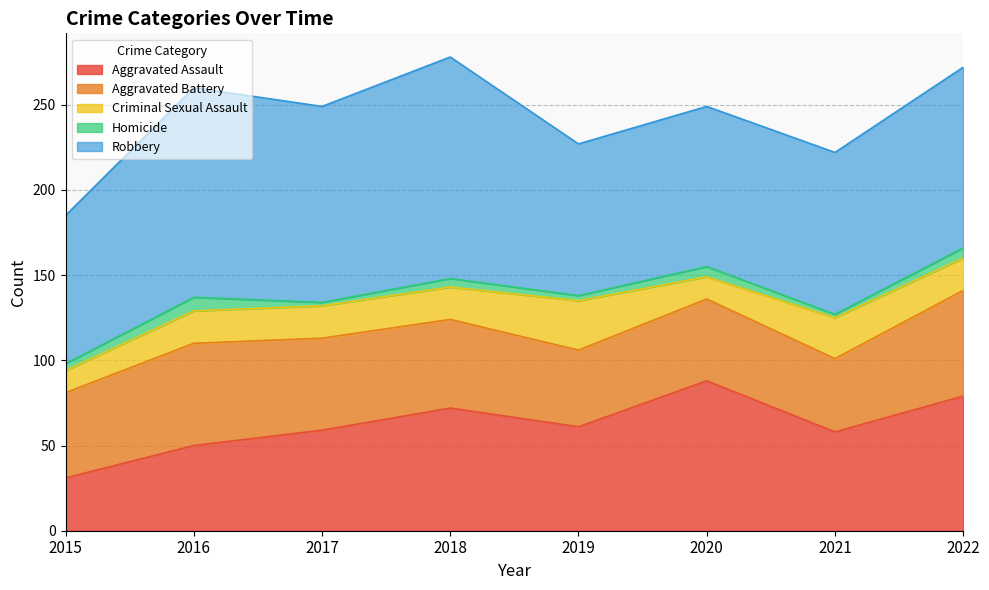

Does the chart display data point markers on the line(s)?

No